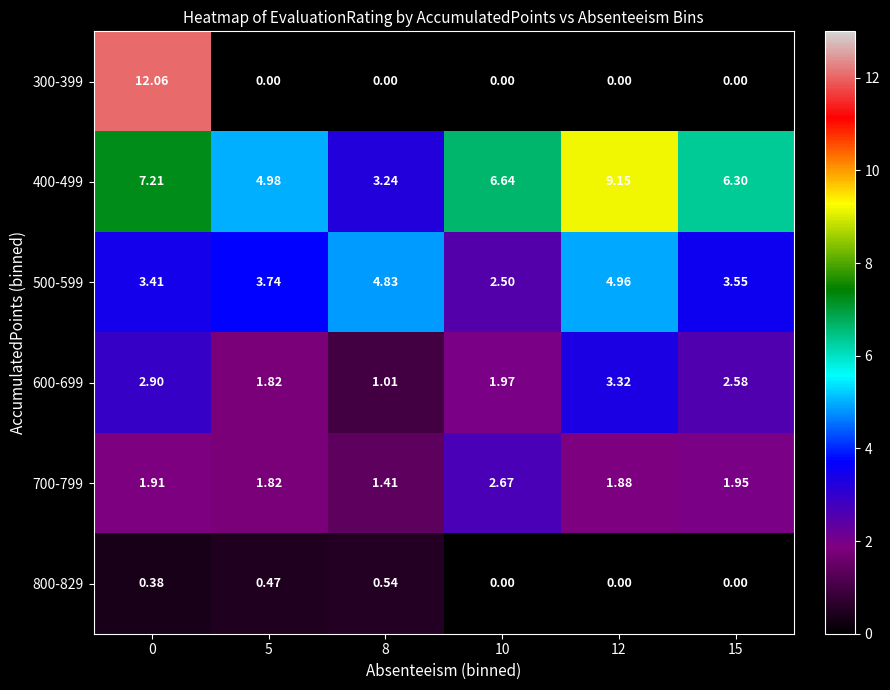

Is the value of 800-829 at 15 greater than the value of 700-799 at 12?

No